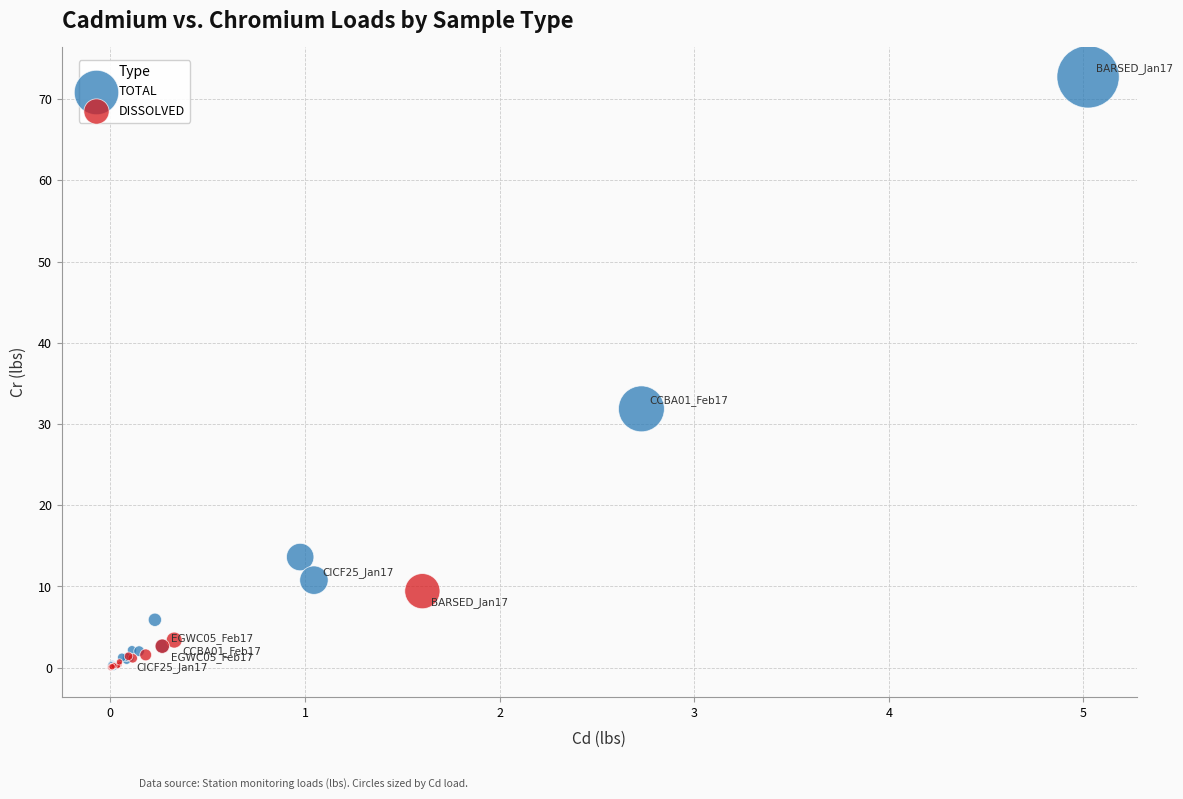

Which series contains the highest Y value?

TOTAL